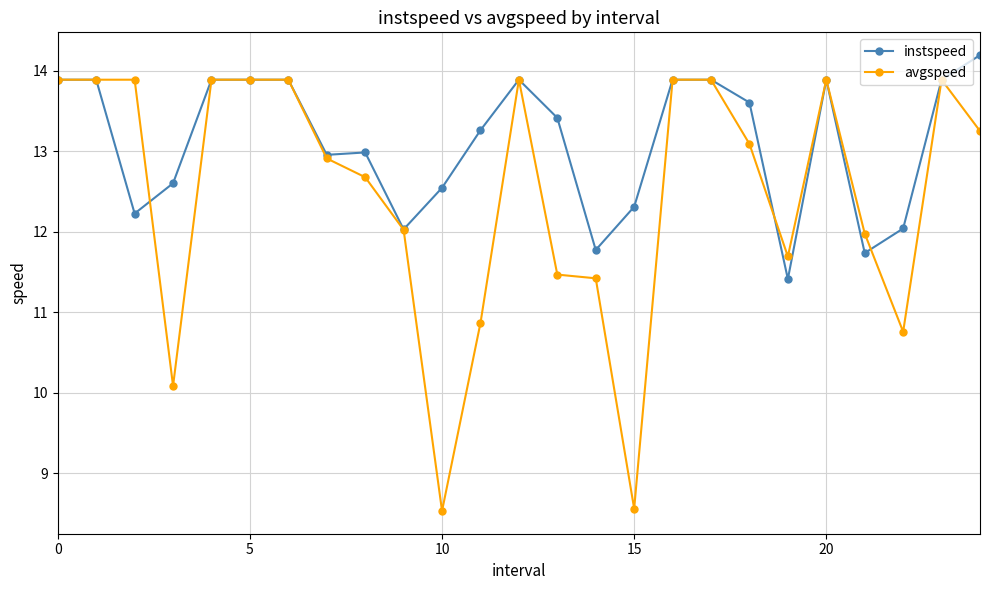

True or false: instspeed and avgspeed cross at least once.

True